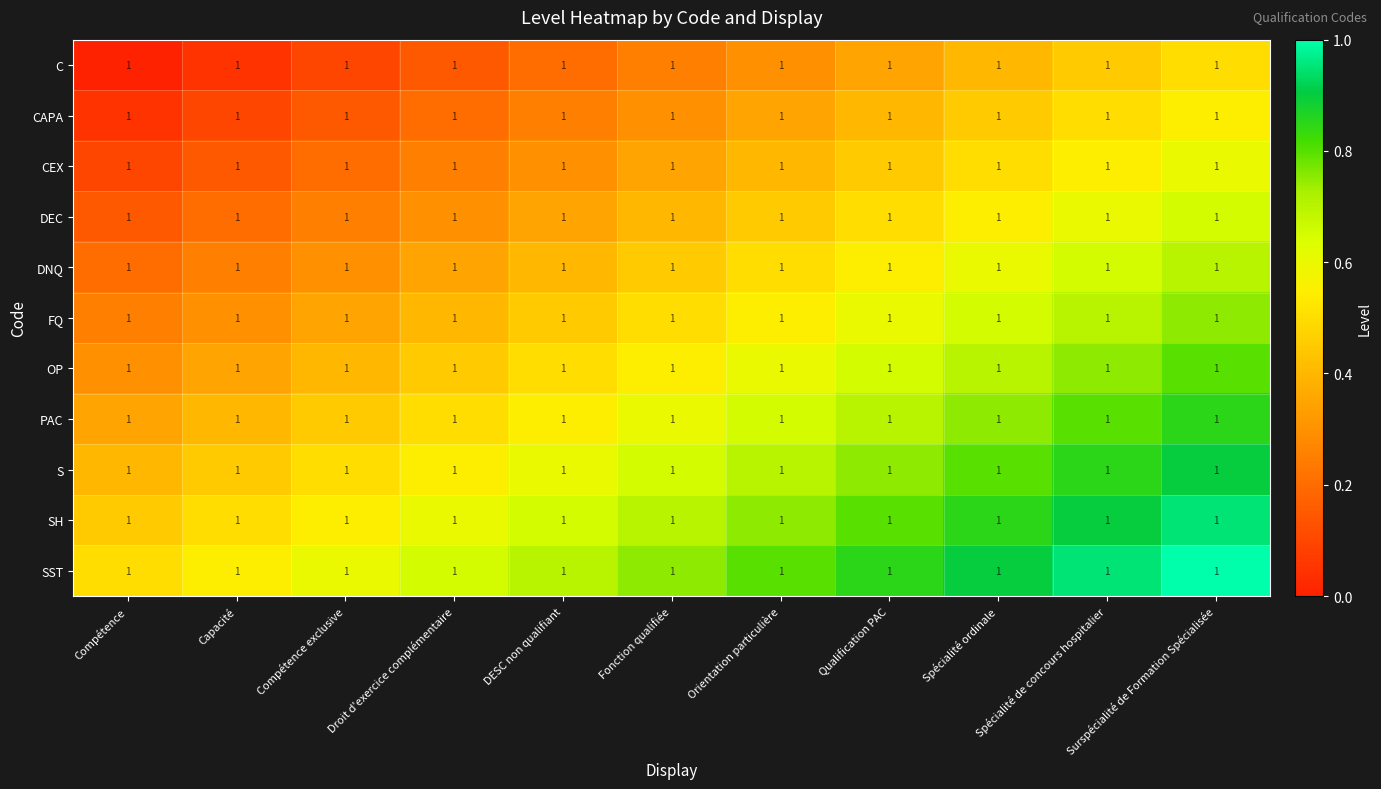

Count the CAPA values in the range 0 to 1.

11